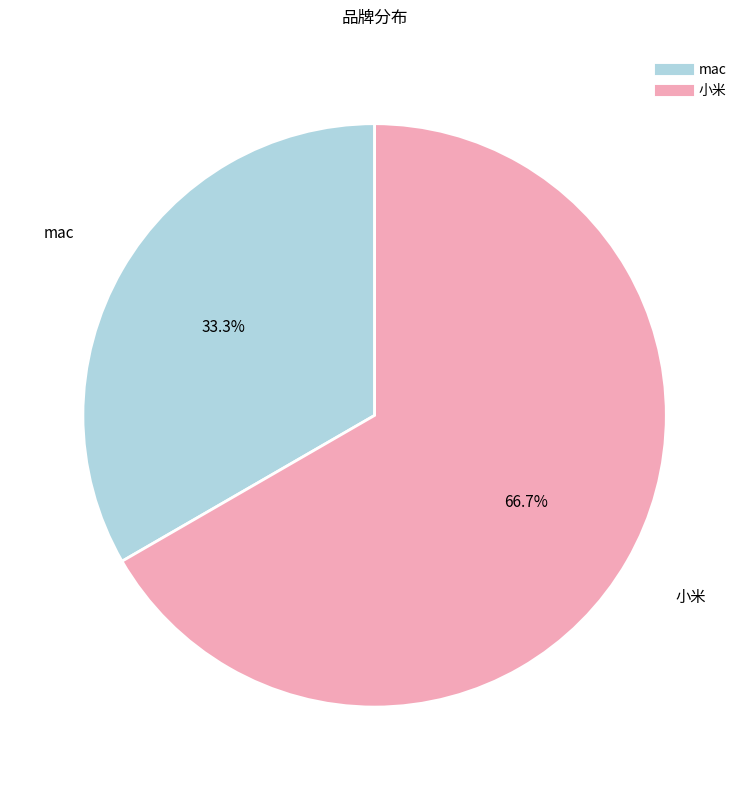

Which slice represents more than half of the pie?

小米